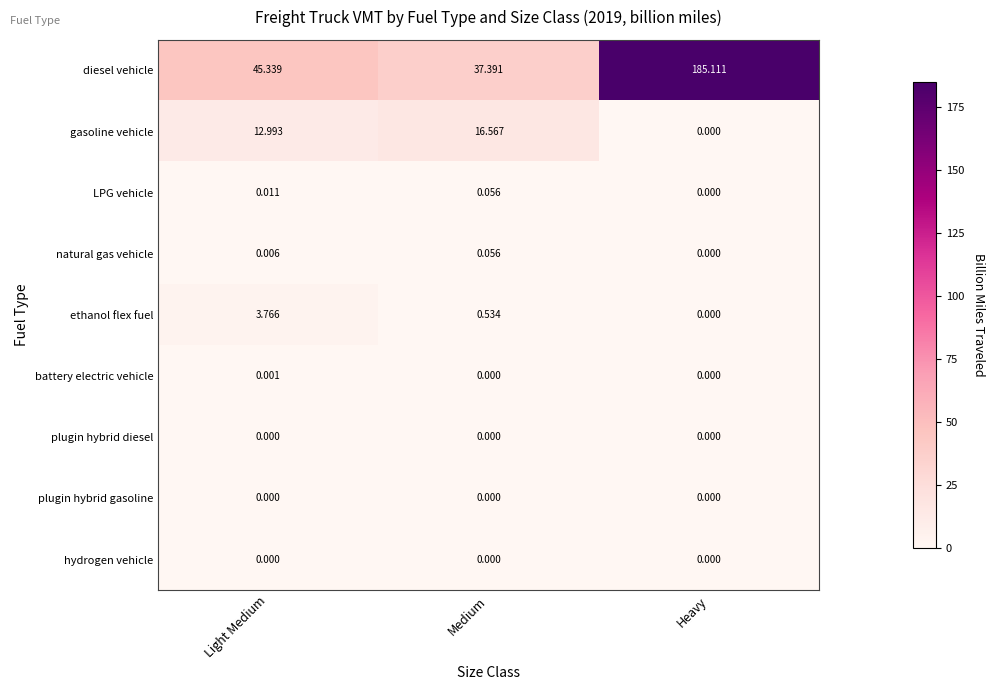

At which category does the chart reach its peak across all series?

Heavy